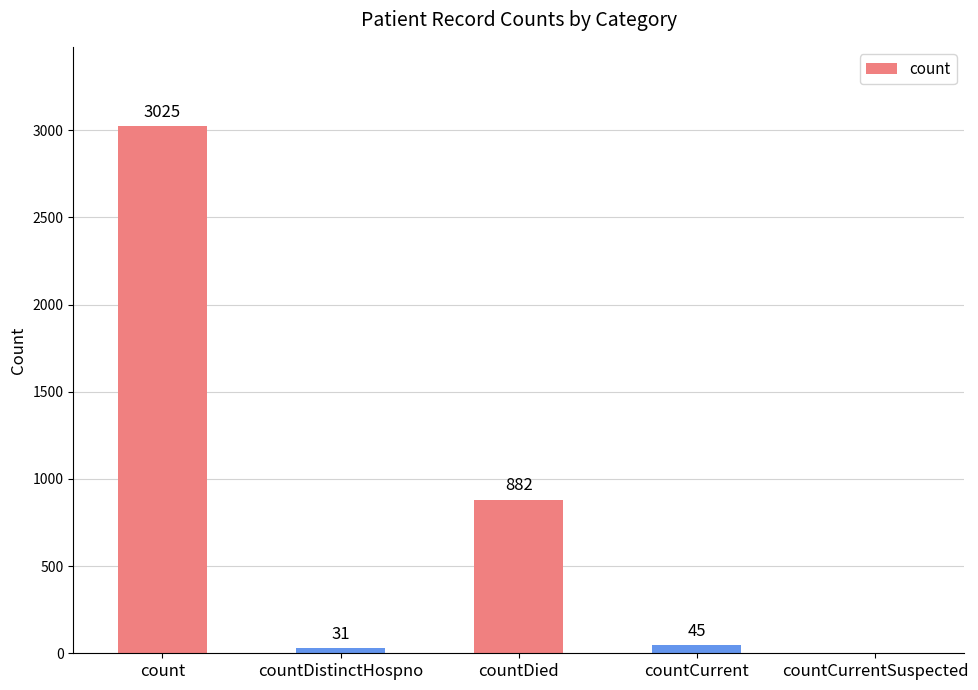

What is the change in value from count to countCurrentSuspected?

-3025